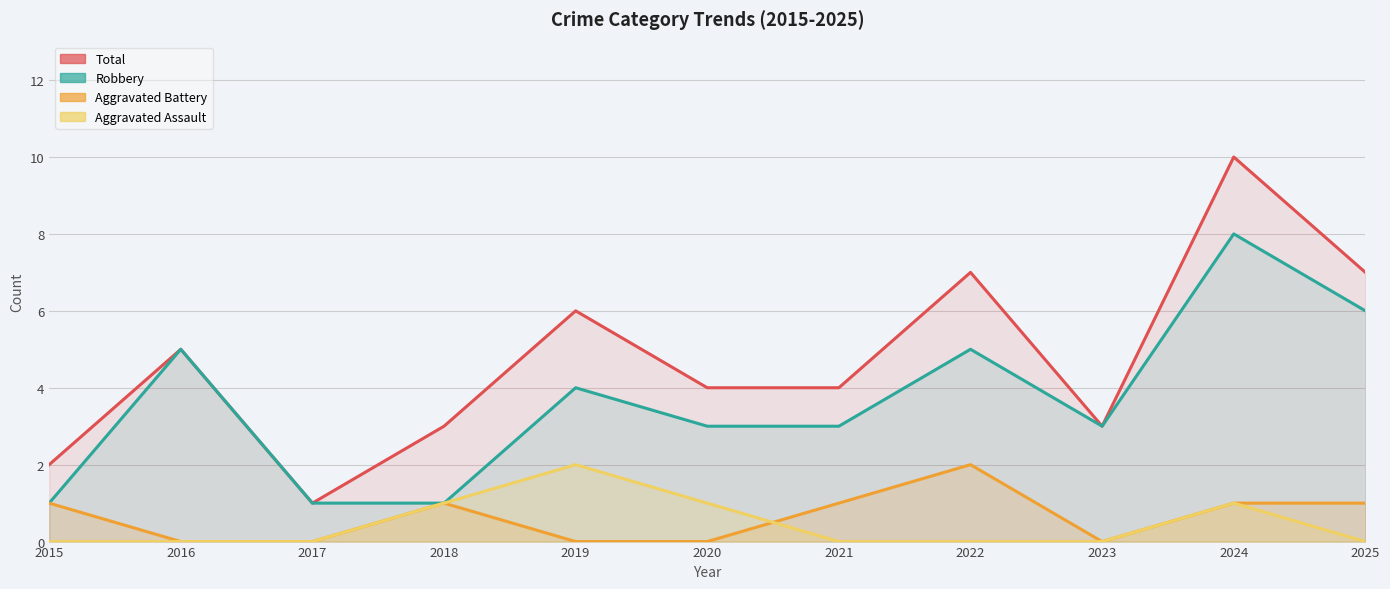

Rank the series at 2022 from lowest to highest value.

Aggravated Assault, Aggravated Battery, Robbery, Total